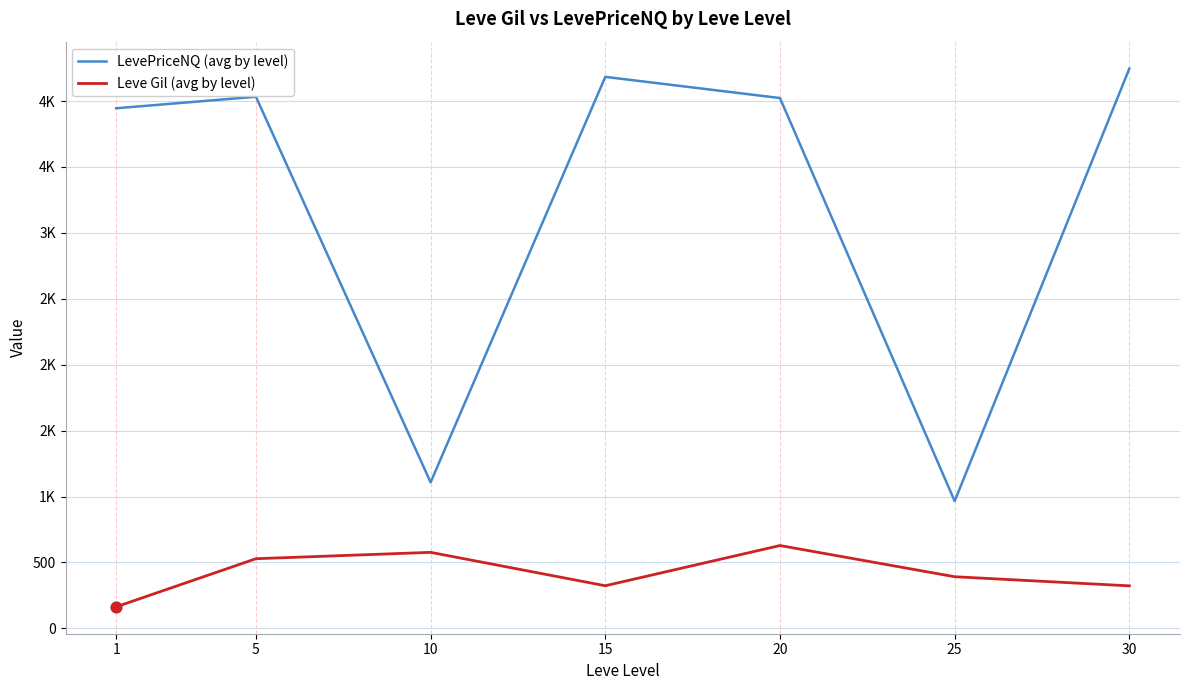

What is the total value across all series at 30?

4569.1